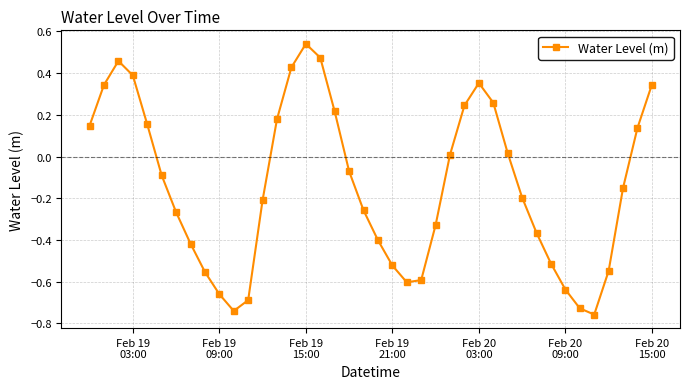

How many interior local peaks (higher than both neighbors) does the data have?

3